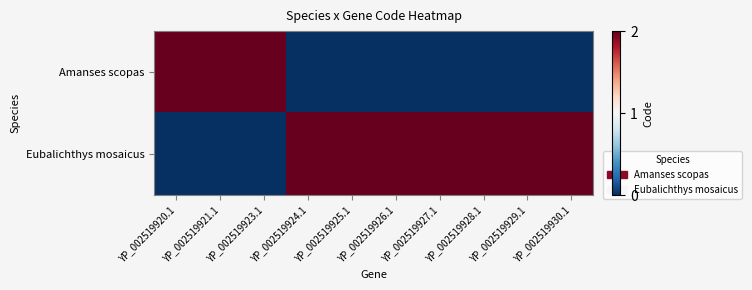

Reading left to right, list all the values displayed in this chart.

Amanses scopas: YP_002519920.1=2	YP_002519921.1=2	YP_002519923.1=2	YP_002519924.1=0	YP_002519925.1=0	YP_002519926.1=0	YP_002519927.1=0	YP_002519928.1=0	YP_002519929.1=0	YP_002519930.1=0
Eubalichthys mosaicus: YP_002519920.1=0	YP_002519921.1=0	YP_002519923.1=0	YP_002519924.1=2	YP_002519925.1=2	YP_002519926.1=2	YP_002519927.1=2	YP_002519928.1=2	YP_002519929.1=2	YP_002519930.1=2